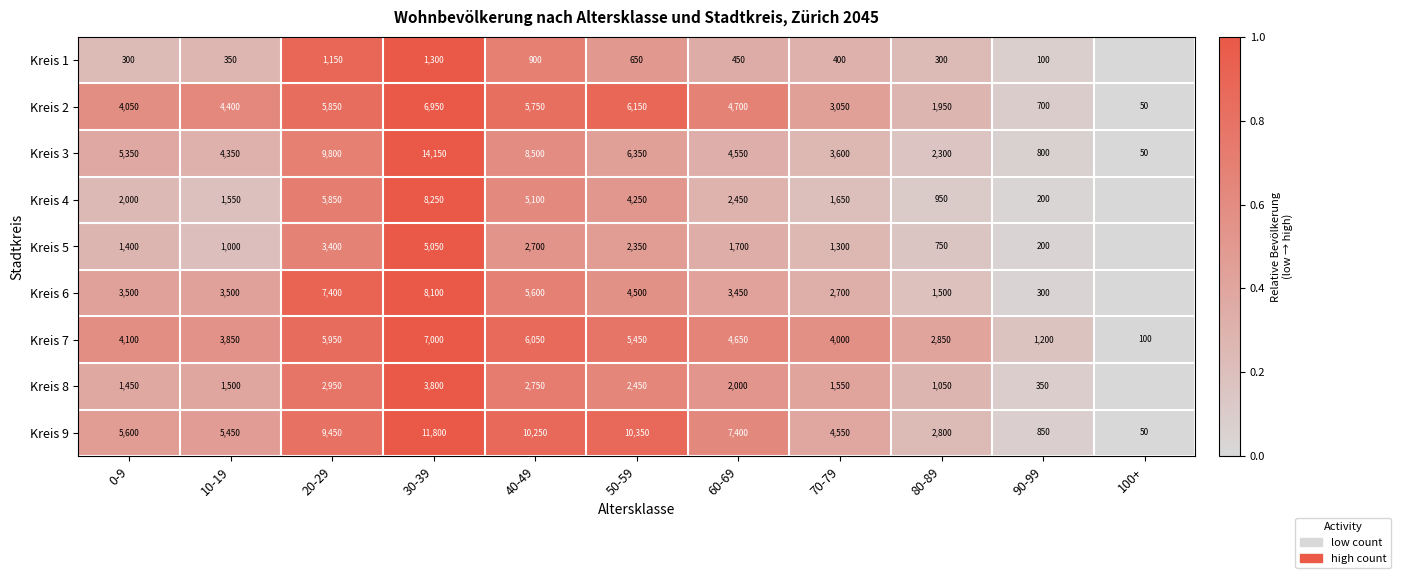

What is the spread (max minus min) of values at 10-19?

5100